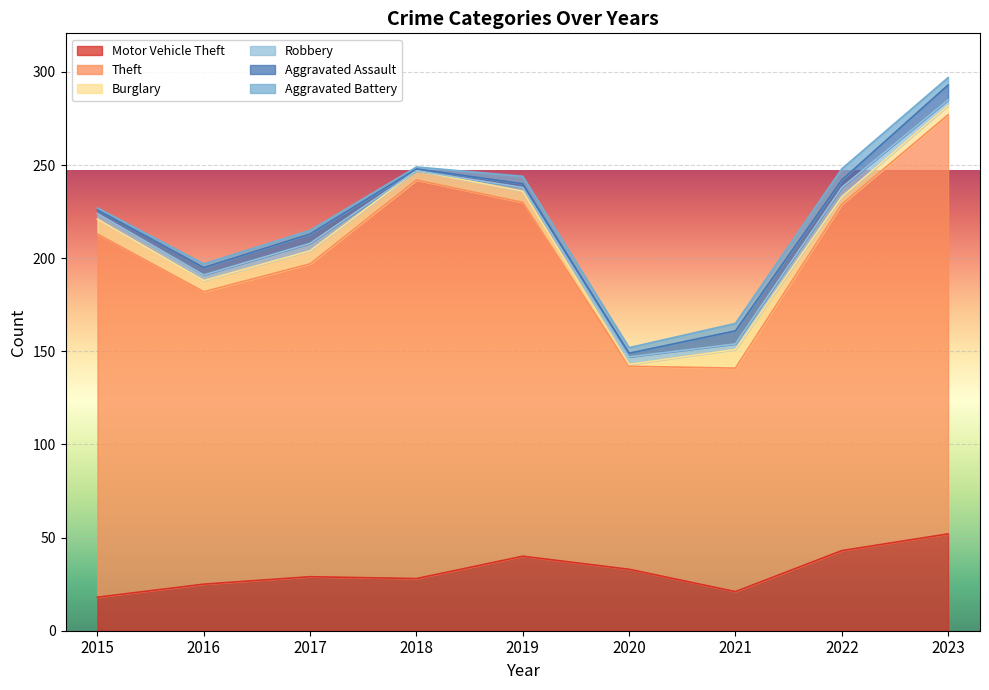

At which category is the sum across all series the highest?

2023